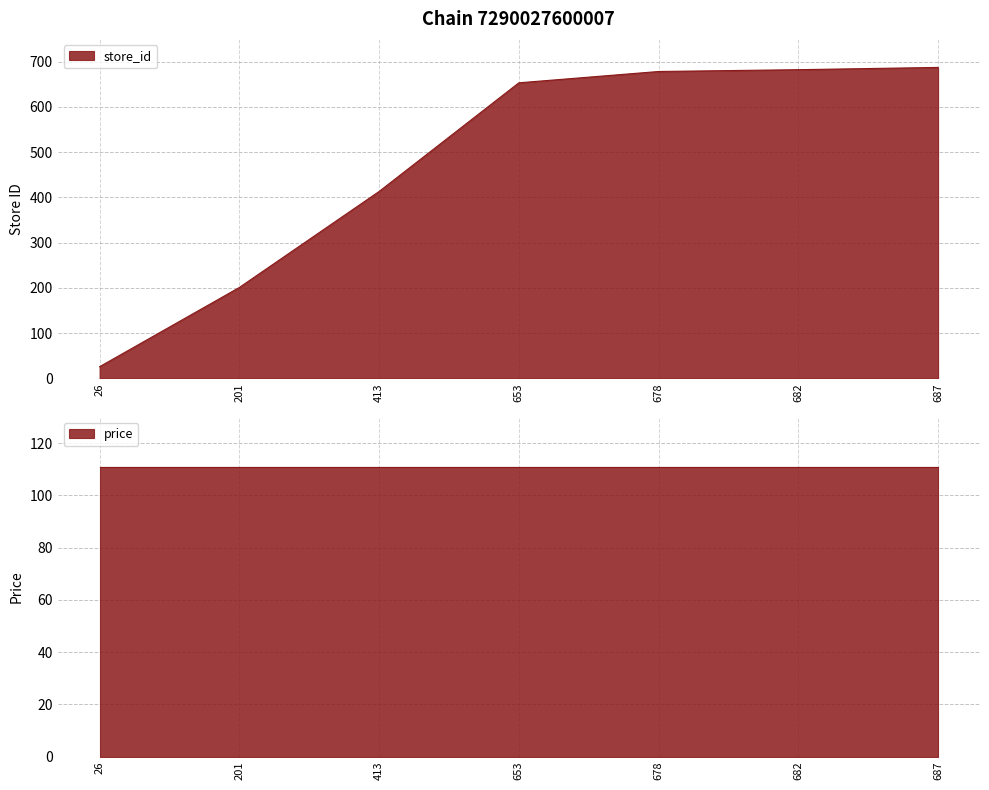

What is the smallest value displayed?

26